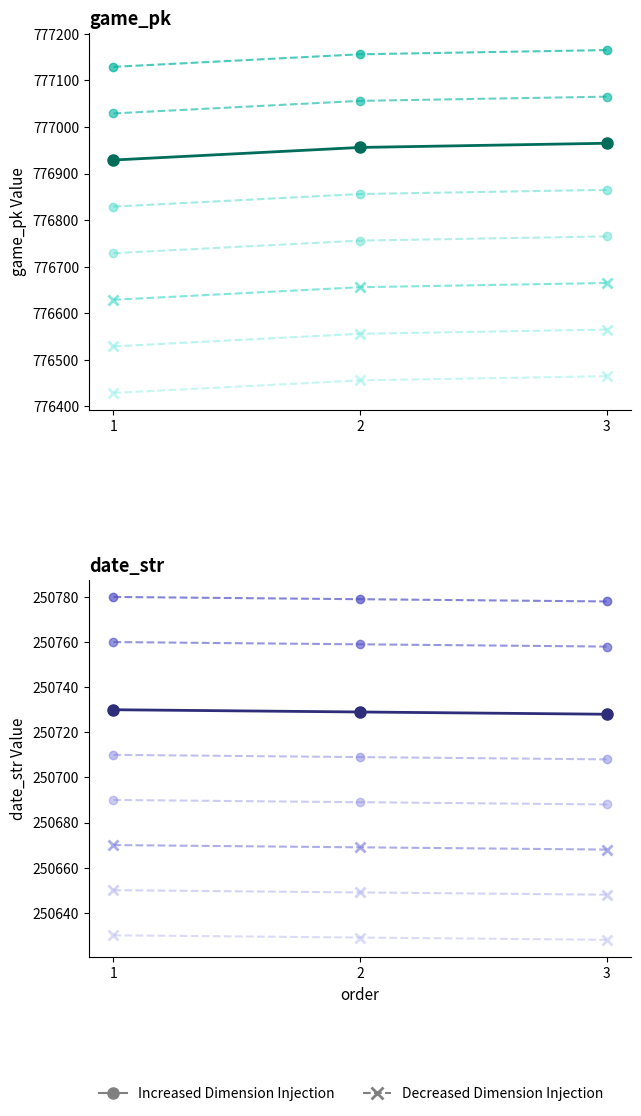

Reading left to right, extract all data points from this chart.

game_pk: 1=776929	2=776956	3=776965
date_str: 1=250730	2=250729	3=250728